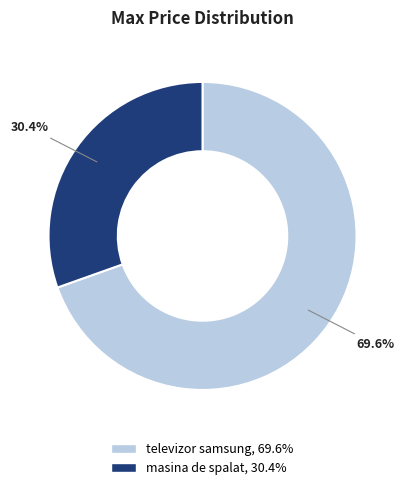

How many slices are in this pie chart?

2